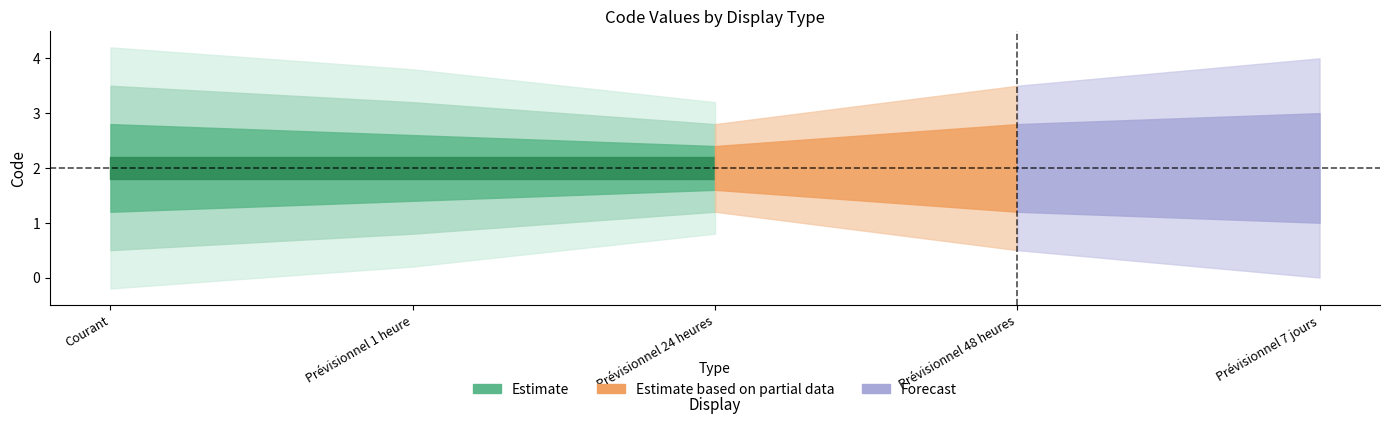

What are all the series names shown in the legend?

Estimate, Estimate based on partial data, Forecast